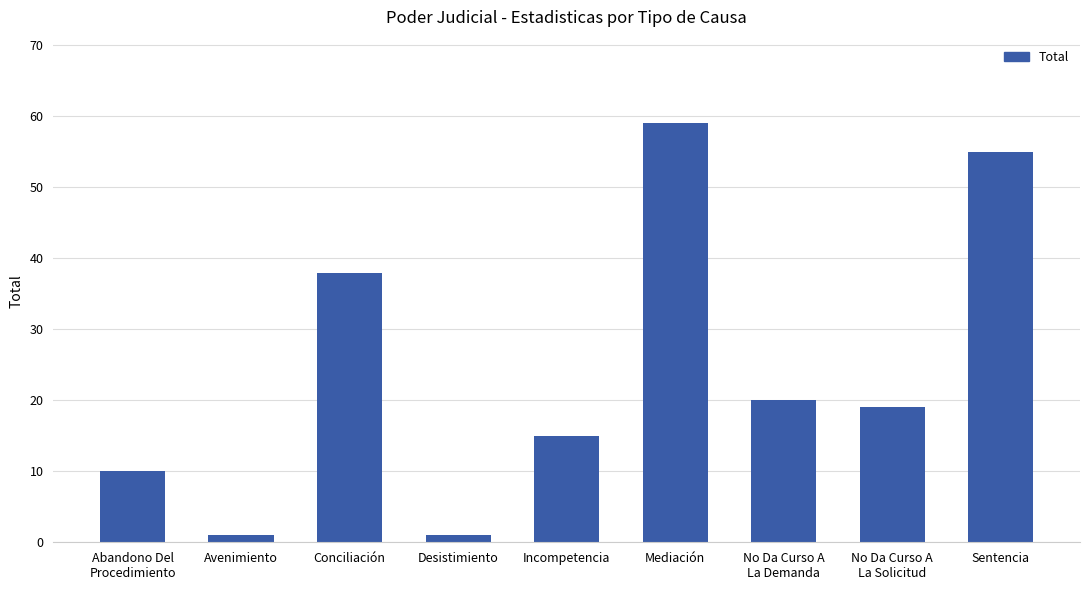

The value at Sentencia is 55. True or false?

True